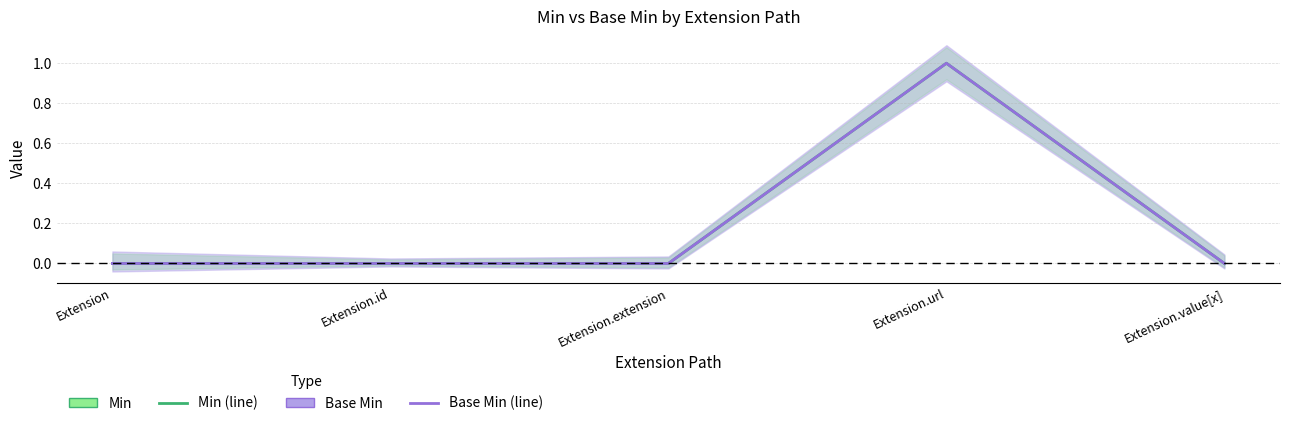

Which series has the widest spread of values?

Min